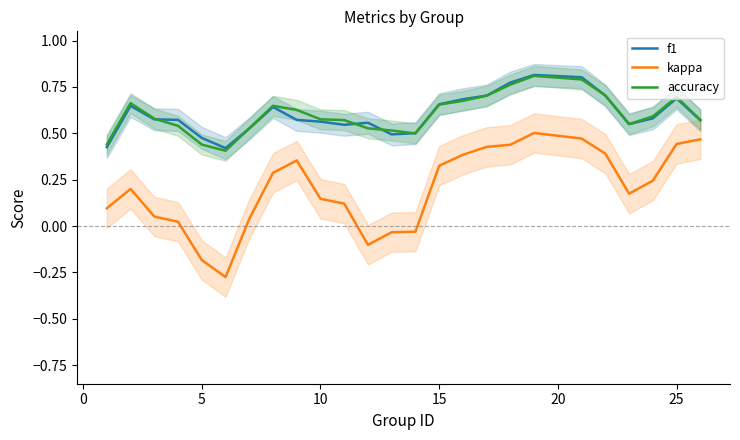

Reading left to right, transcribe all the data shown in this chart.

f1: 0.4	0.6	0.6	0.6	0.5	0.4	0.5	0.6	0.6	0.6	0.5	0.6	0.5	0.5	0.7	0.7	0.7	0.8	0.8	0.8	0.7	0.5	0.6	0.7	0.6
kappa: 0.1	0.2	0.1	0.0	-0.2	-0.3	0.0	0.3	0.4	0.1	0.1	-0.1	-0.0	-0.0	0.3	0.4	0.4	0.4	0.5	0.5	0.4	0.2	0.2	0.4	0.5
accuracy: 0.4	0.7	0.6	0.5	0.4	0.4	0.5	0.6	0.6	0.6	0.6	0.5	0.5	0.5	0.7	0.7	0.7	0.8	0.8	0.8	0.7	0.5	0.6	0.7	0.6